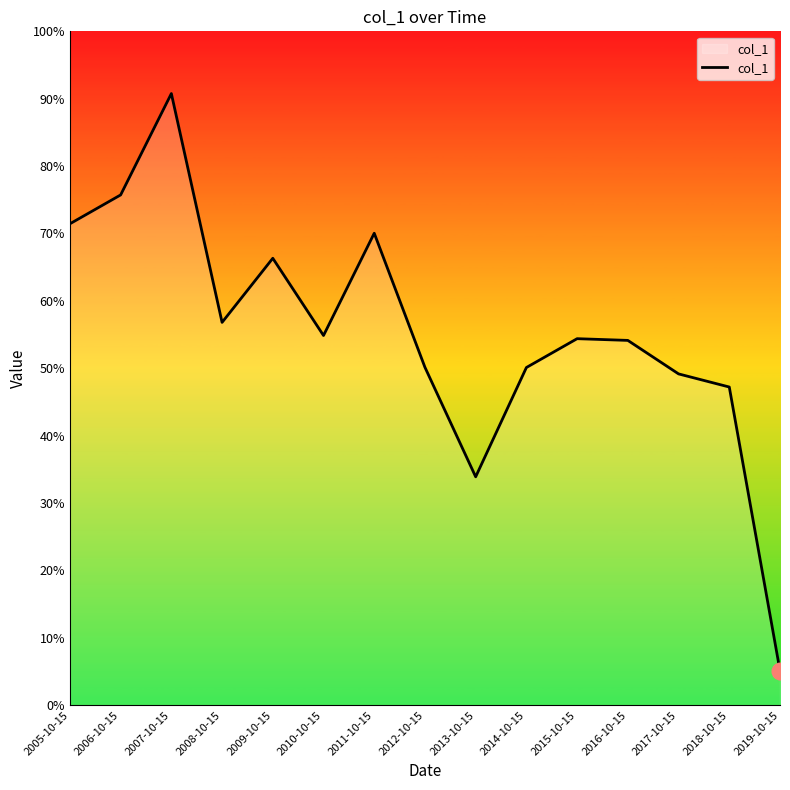

List the labels in order of value, largest first.

2007-10-15, 2006-10-15, 2005-10-15, 2011-10-15, 2009-10-15, 2008-10-15, 2010-10-15, 2015-10-15, 2016-10-15, 2012-10-15, 2014-10-15, 2017-10-15, 2018-10-15, 2013-10-15, 2019-10-15